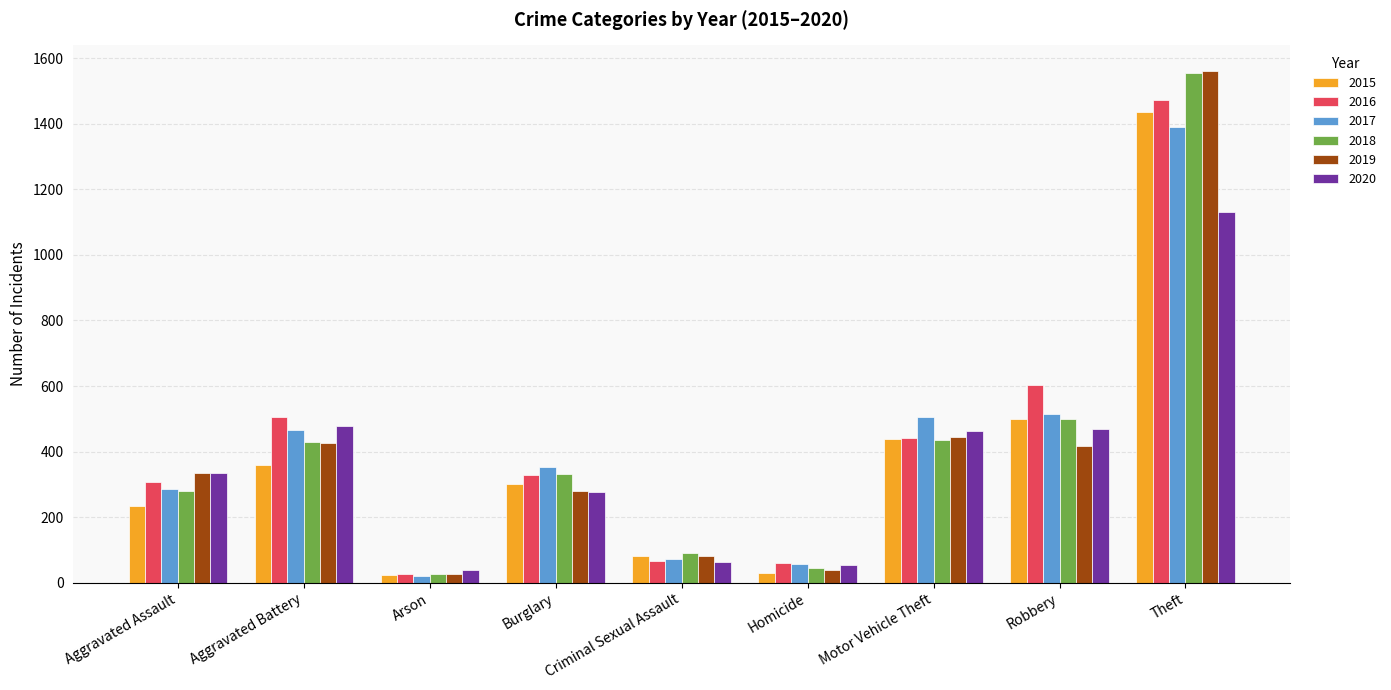

Is it true that 2015 equals 160 at Aggravated Assault?

False